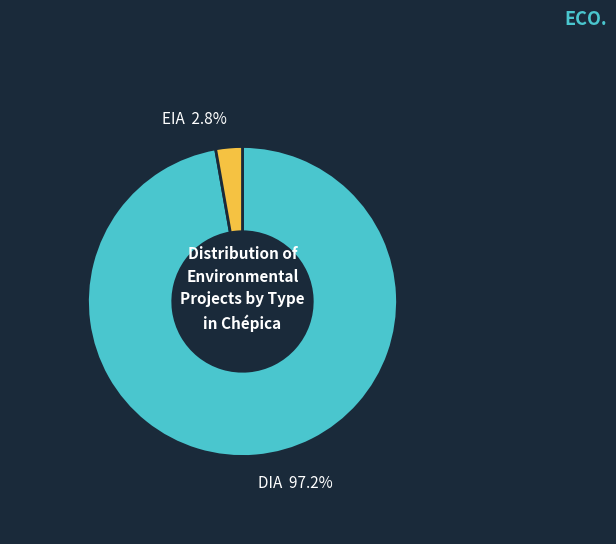

Count the number of slices in the pie.

2